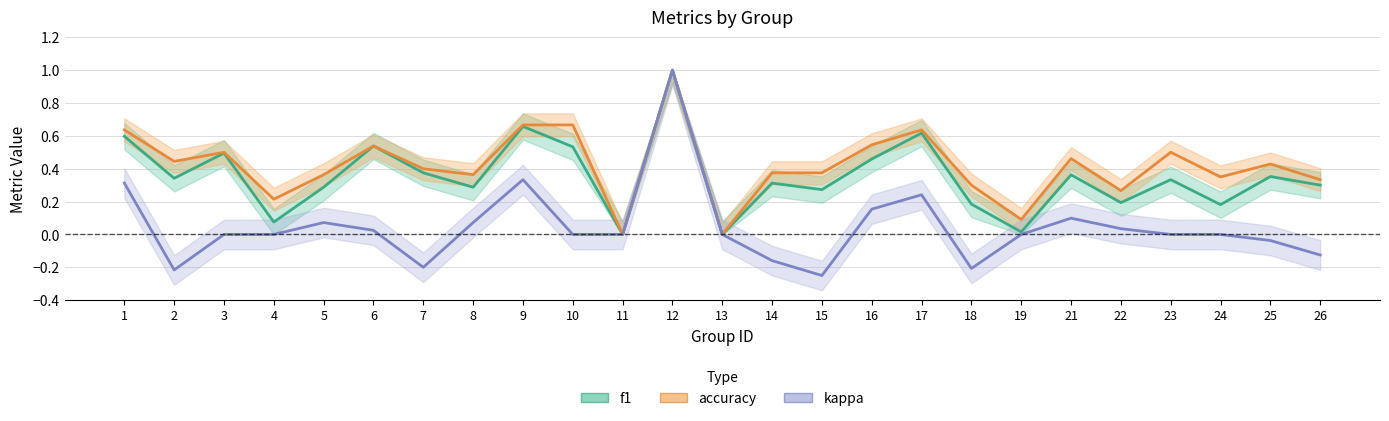

At how many categories does at least one series exceed 0?

23